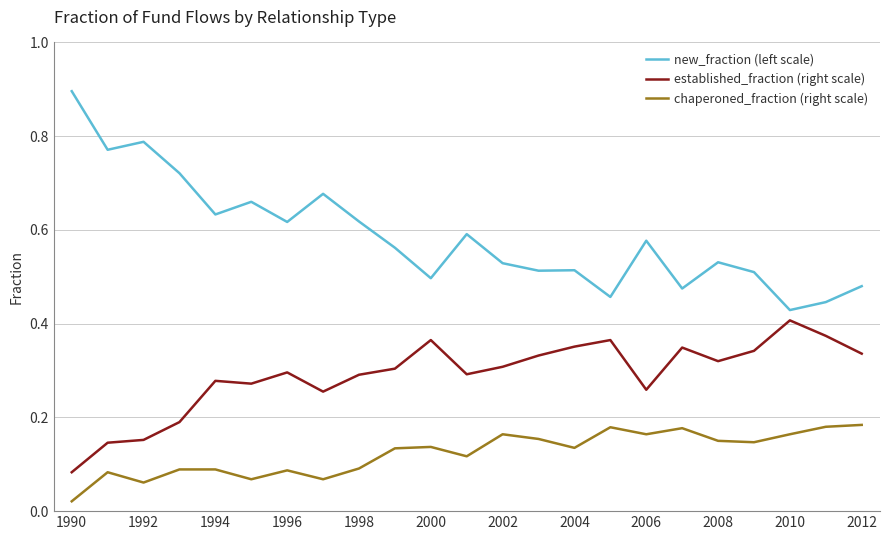

Which series has the largest total across all categories?

new_fraction (left scale)